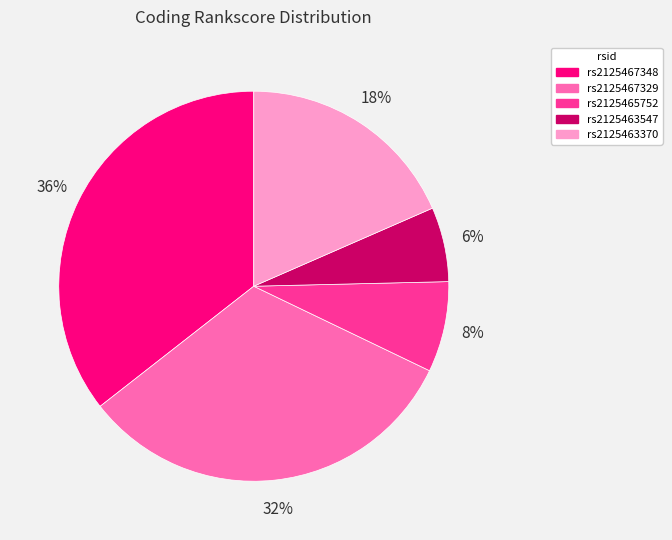

The rs2125463547 slice represents 6% of the pie. True or false?

True